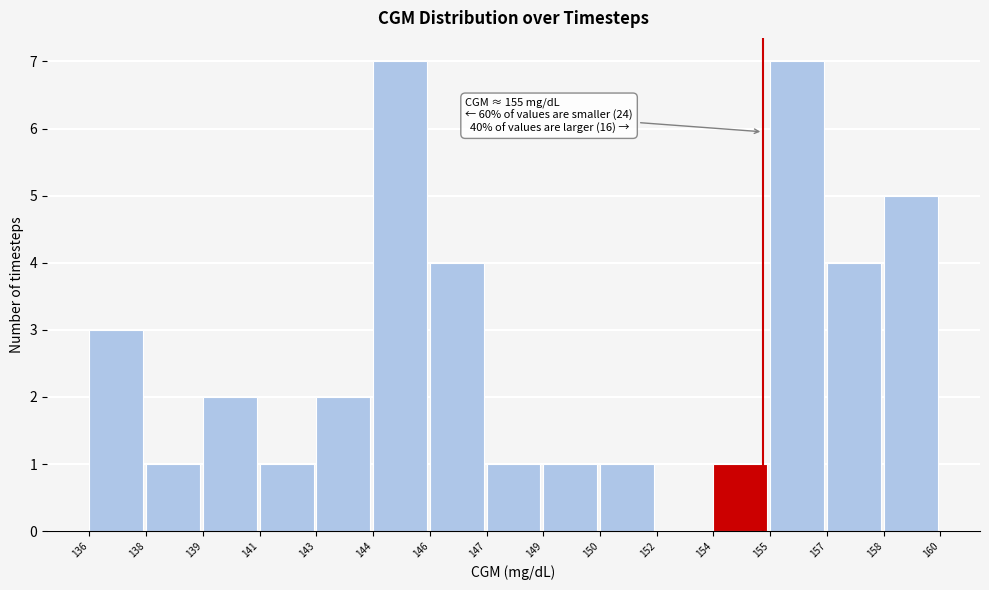

Reading left to right, extract all data points from this chart.

136=3	138=1	139=2	141=1	143=2	144=7	146=4	147=1	149=1	150=1	152=0	154=1	155=7	157=4	158=5